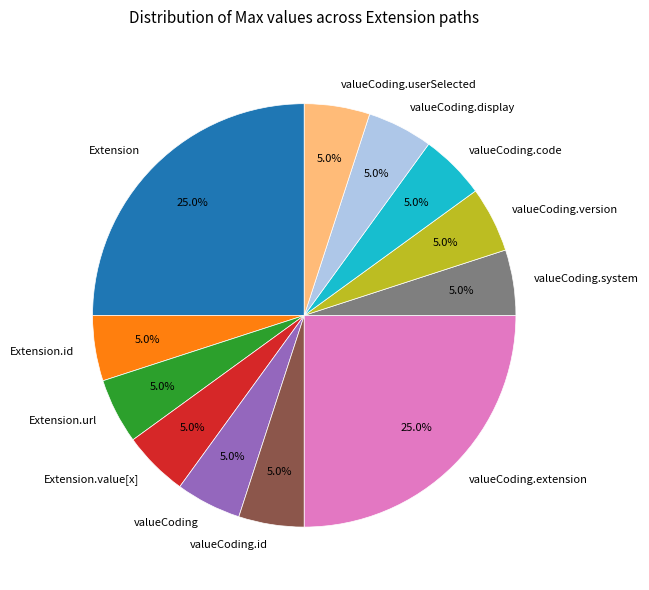

Do Extension.url and Extension together represent more than half of the pie?

No